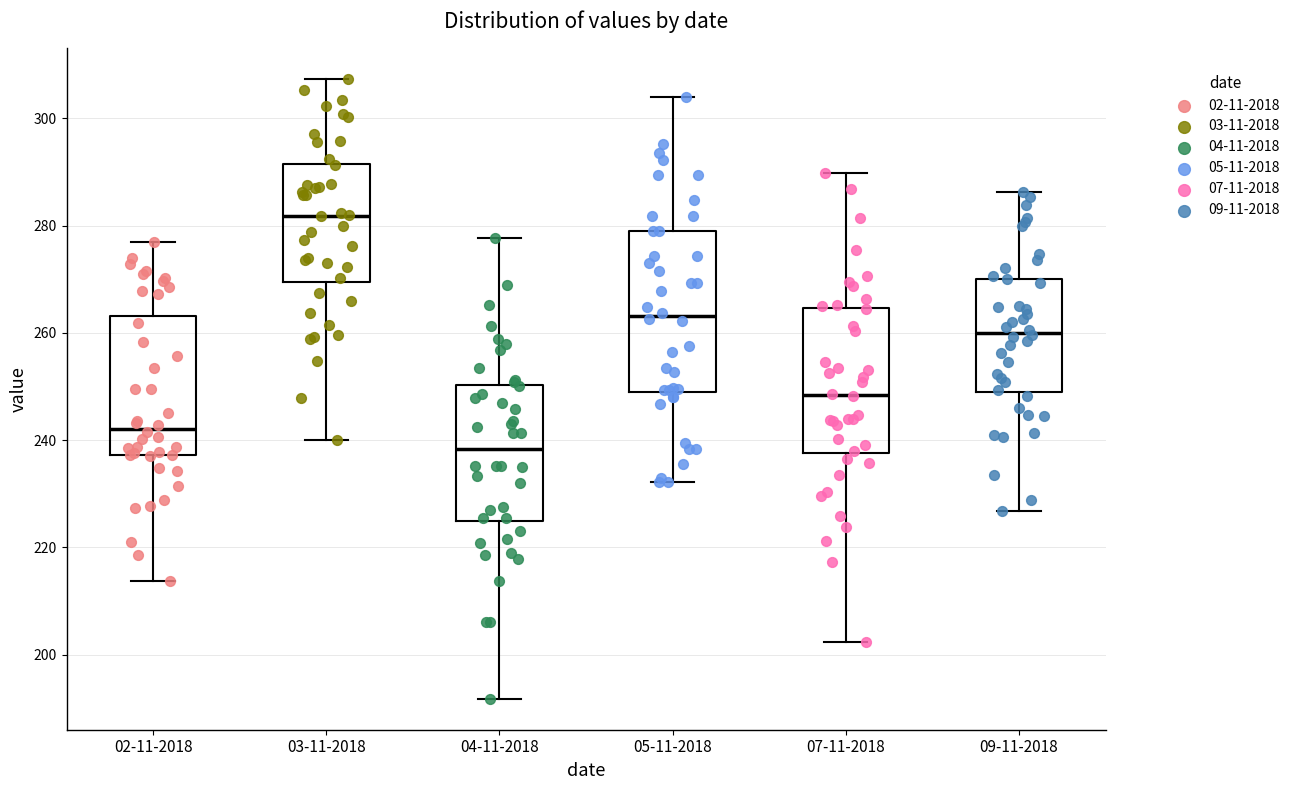

Reading left to right, read every box against the y-axis: the position of its median line, the range the box covers, and the ends of its whiskers. The values are not printed on the chart, so give them approximately, as read against the axis.

02-11-2018: median 242, box 238 to 264, whiskers 214 to 278
03-11-2018: median 282, box 270 to 292, whiskers 240 to 308
04-11-2018: median 238, box 224 to 250, whiskers 192 to 278
05-11-2018: median 264, box 248 to 280, whiskers 232 to 304
07-11-2018: median 248, box 238 to 264, whiskers 202 to 290
09-11-2018: median 260, box 250 to 270, whiskers 226 to 286